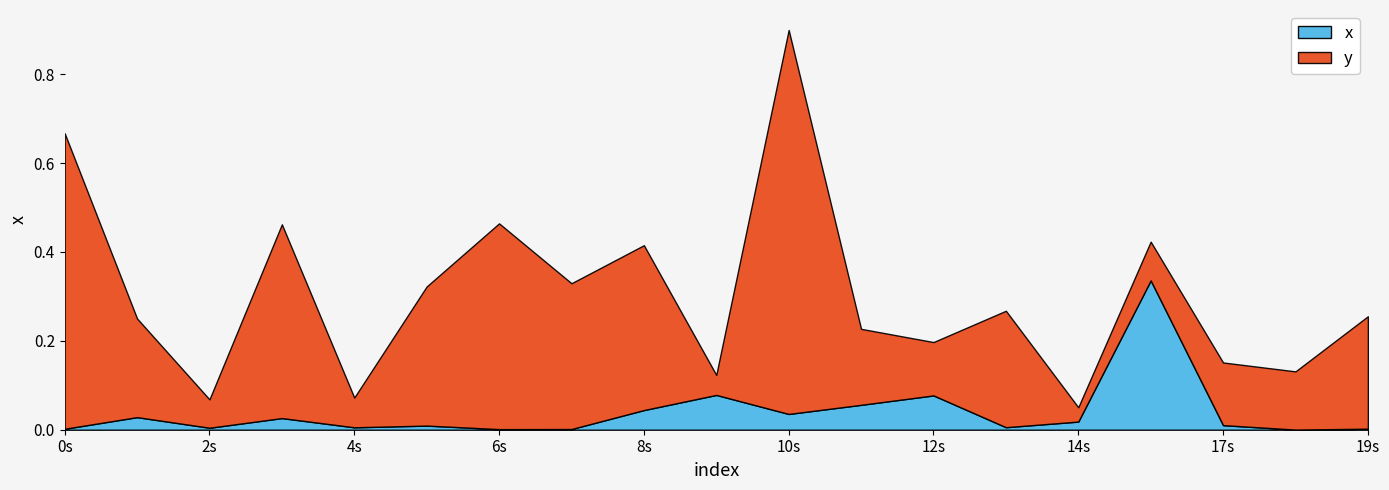

Which series changed the most between 7 and 12?

y